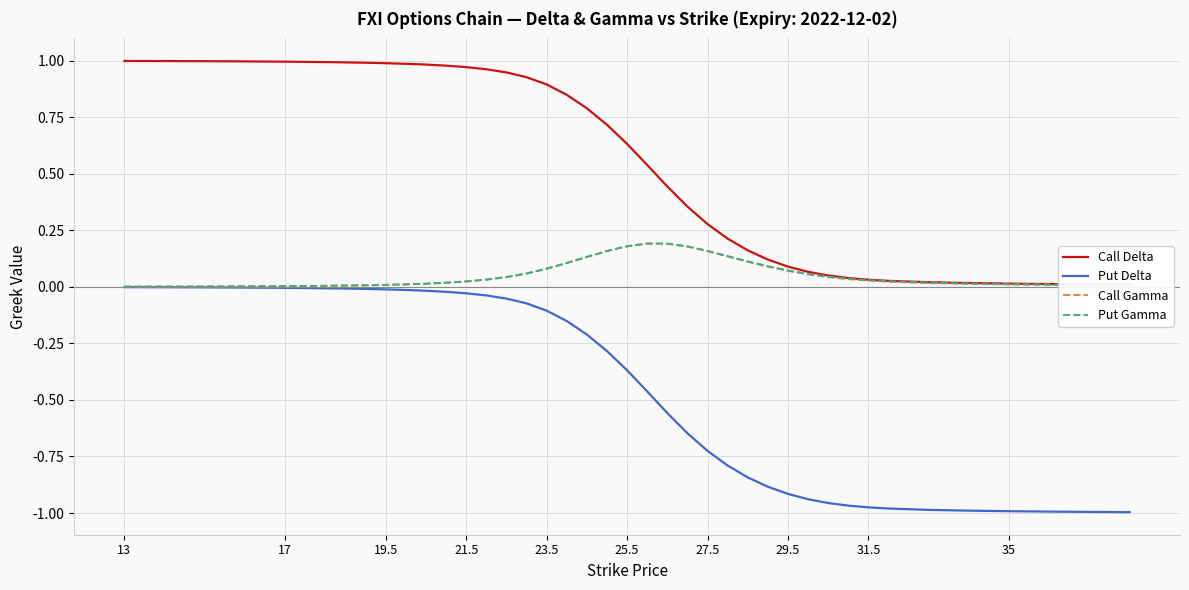

The value of Put Delta at 29.5 is -0.5. True or false?

False